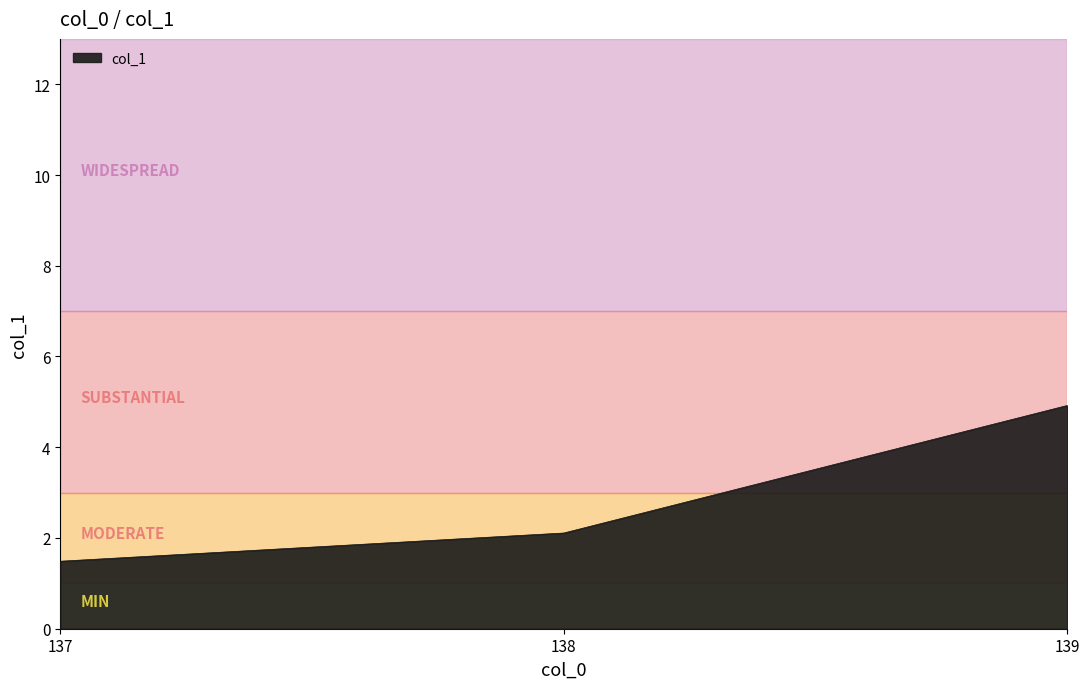

The value at 138 is 2.1. True or false?

True